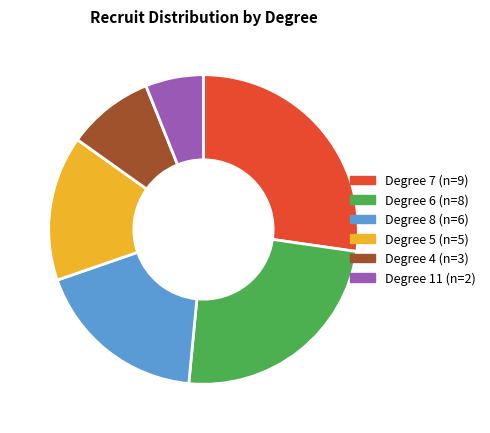

Is there a majority slice in this chart?

No